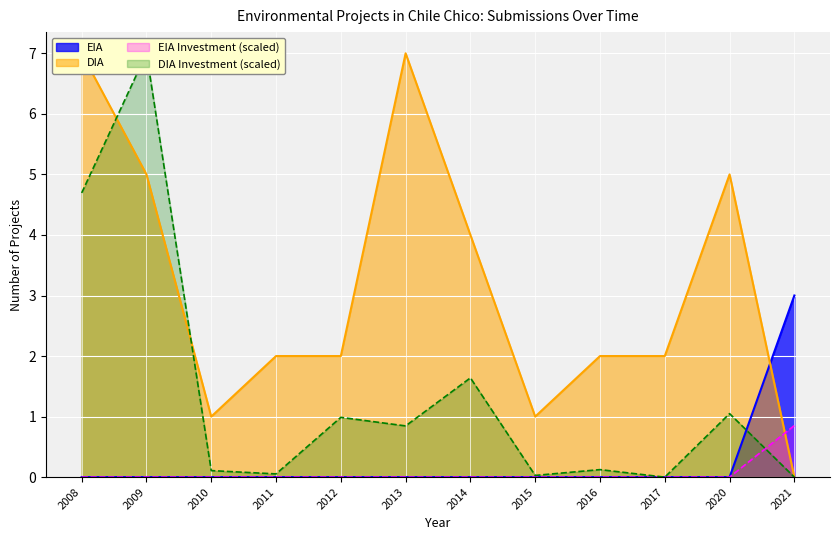

Where is the first local minimum for DIA?

2010